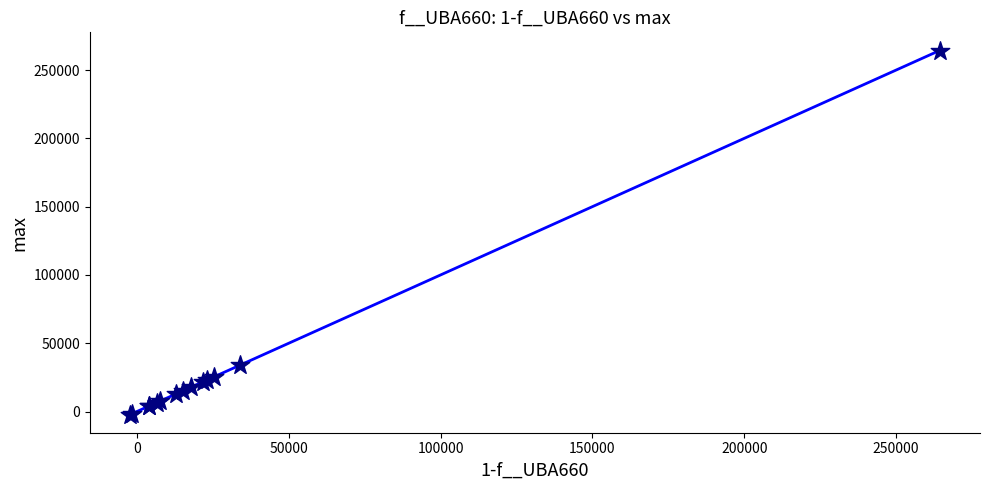

What Y value in the scatter plot is closest to 131050?

33851.2